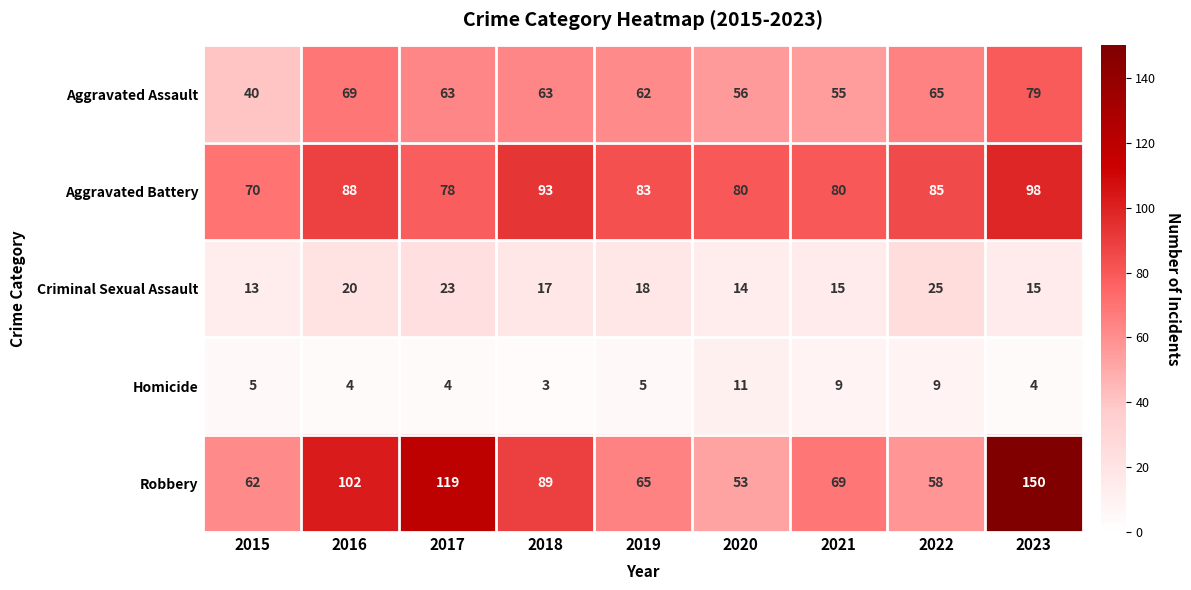

Between 2018 and 2021, which series saw the biggest shift?

Robbery